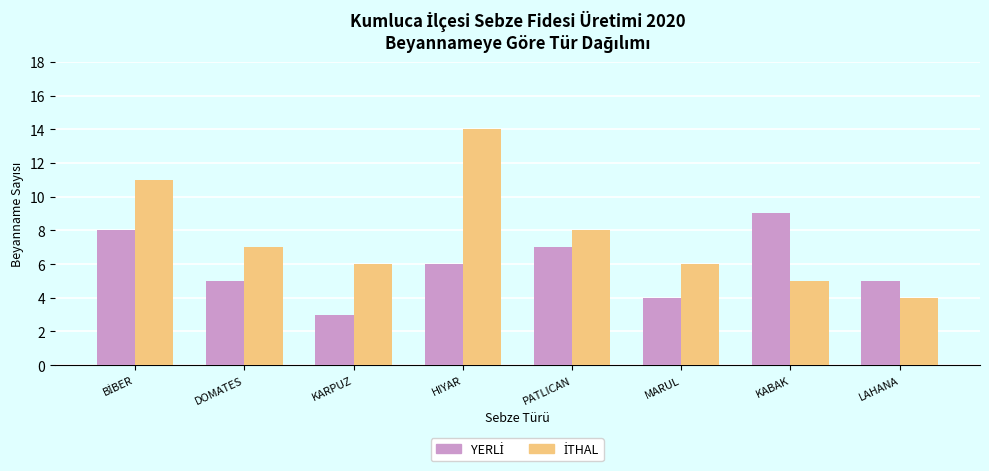

What is the label of the 8th bar from the left?

LAHANA